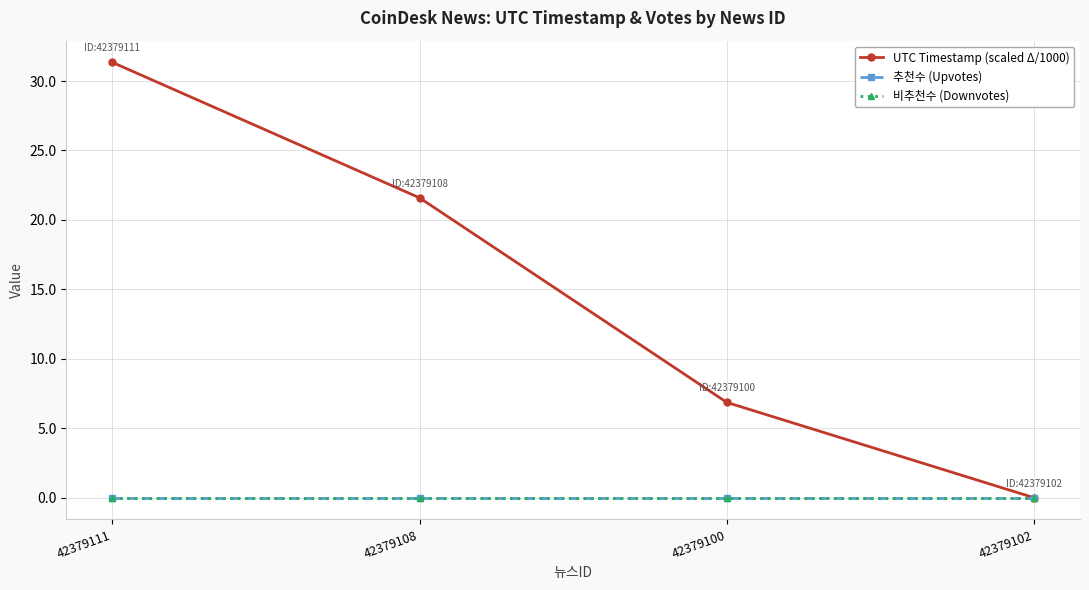

Reading left to right, extract all data points from this chart.

UTC Timestamp (scaled Δ/1000): 31.3	21.6	6.9	0.0
추천수 (Upvotes): 0.0	0.0	0.0	0.0
비추천수 (Downvotes): 0.0	0.0	0.0	0.0